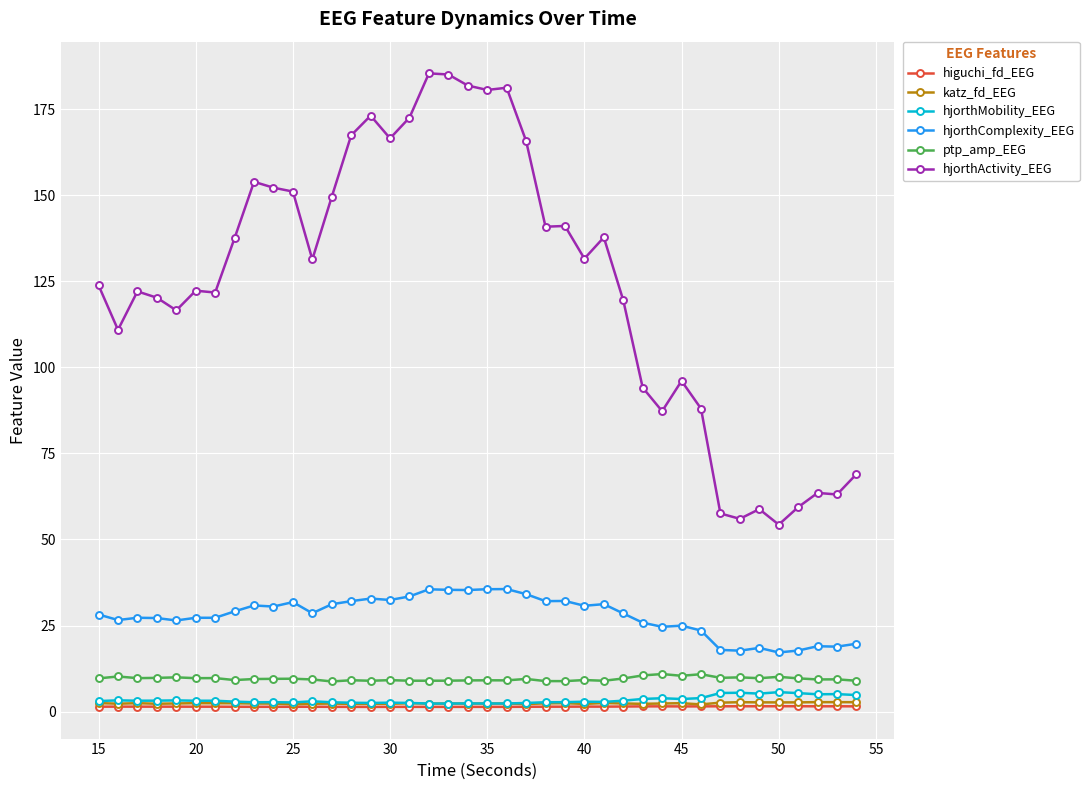

What is the maximum value shown in the chart?

185.4